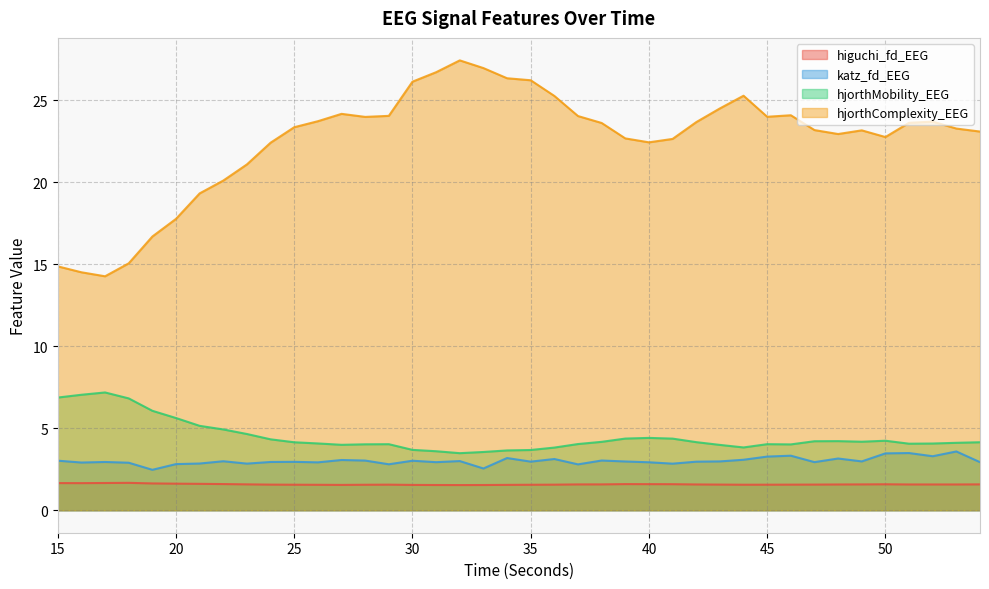

What is the smallest value displayed?

1.5